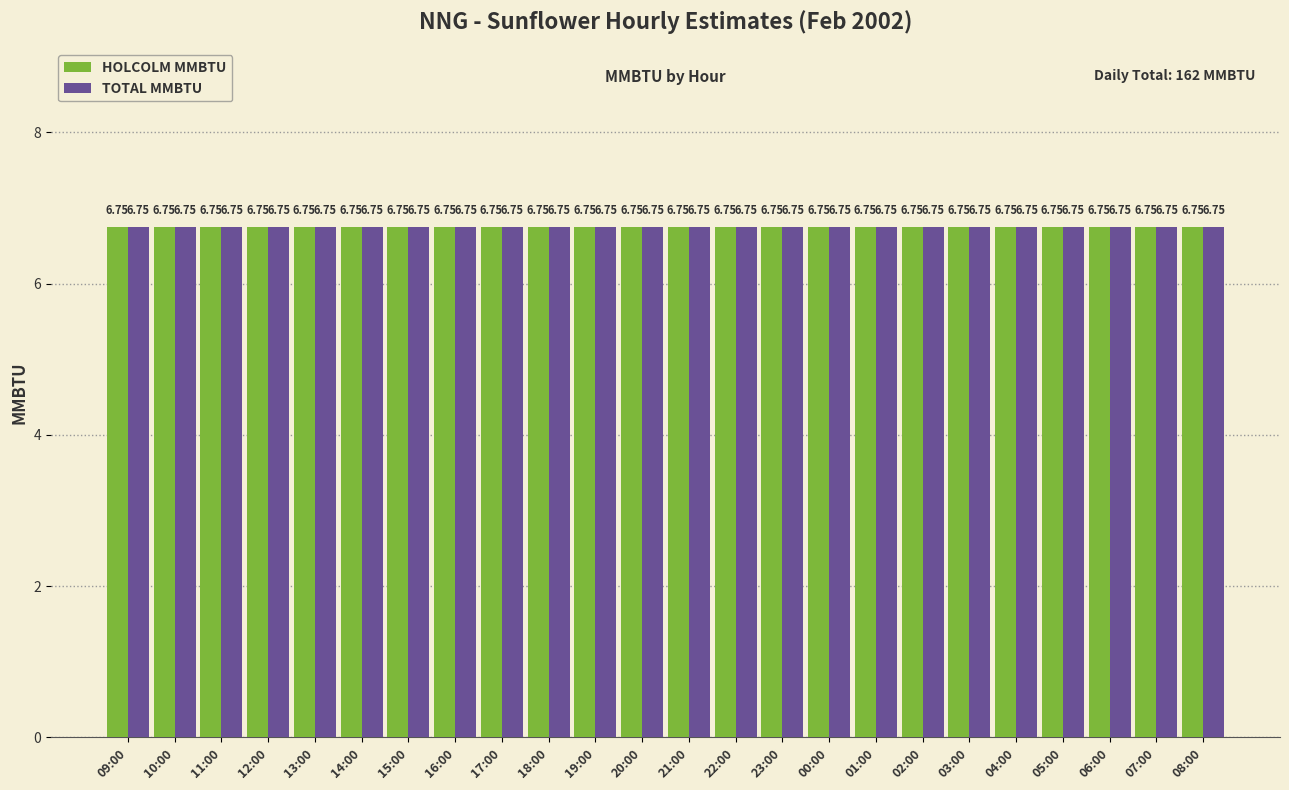

Is the value of S4 MMBTU at 06:00 greater than the value of S5 MMBTU at 13:00?

No